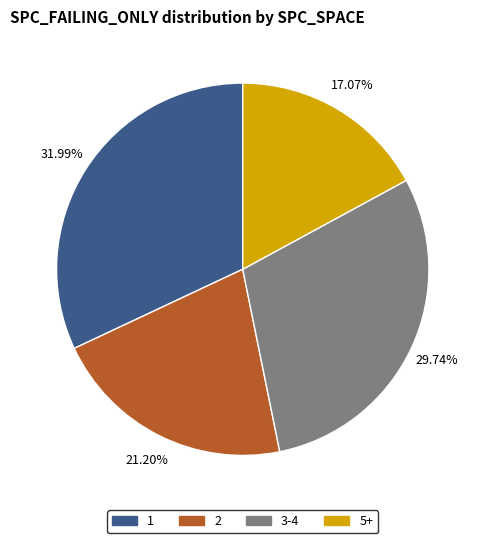

Does any single category account for the majority?

No